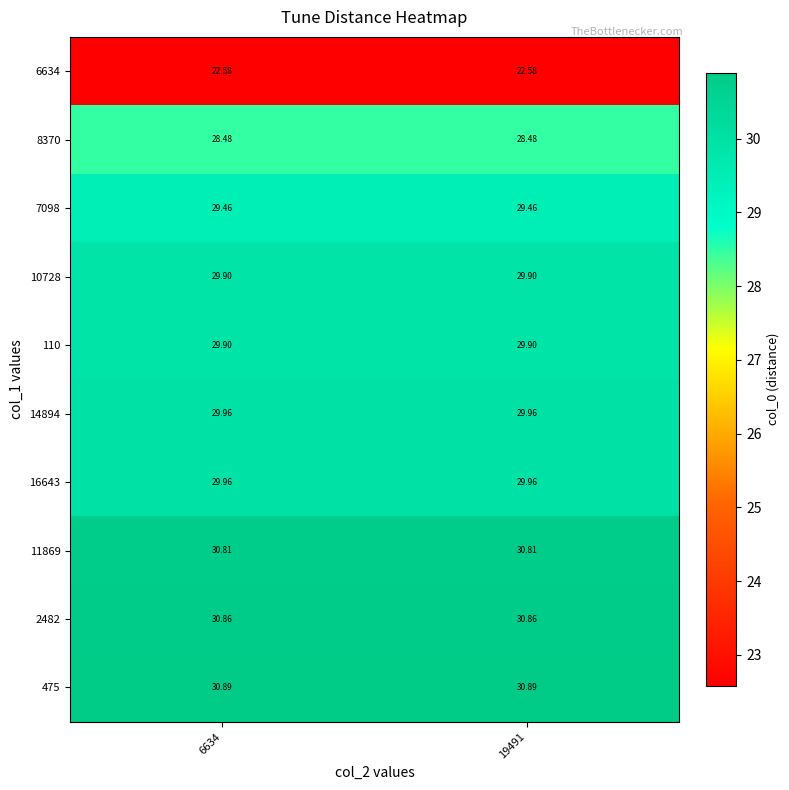

What is the difference between the highest and lowest values at 6634?

8.3